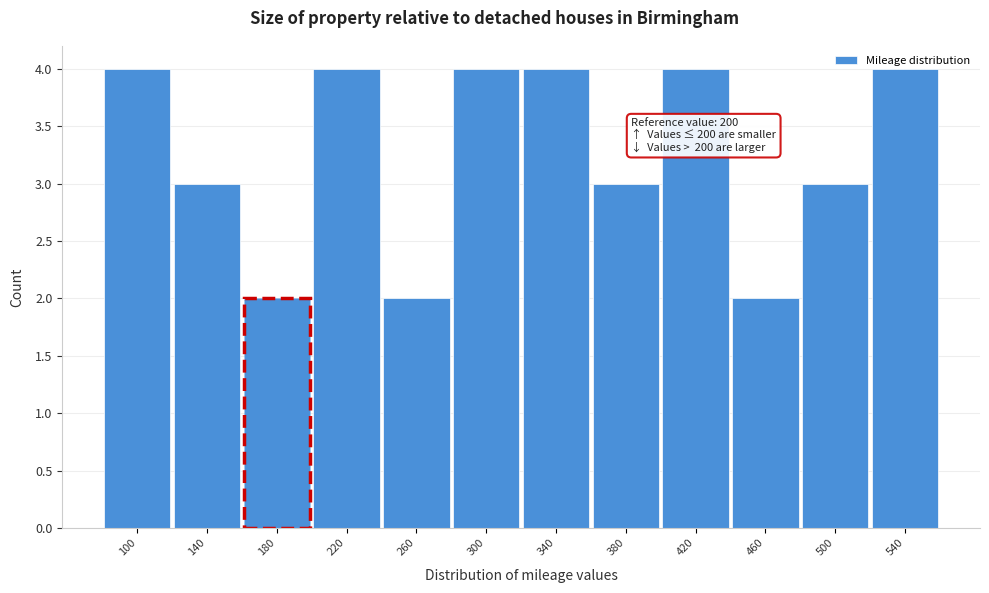

What is the value of the 5th bar from the left?

2